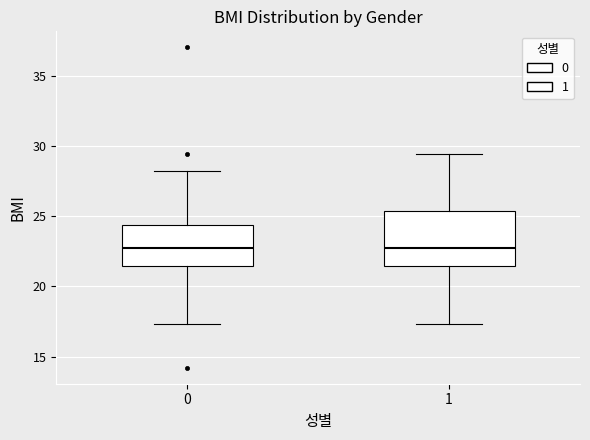

Which box is the tallest, from its lower edge to its upper edge?

1